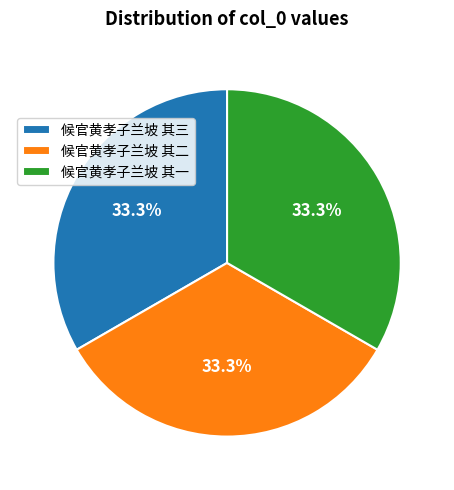

Does any single category account for the majority?

No